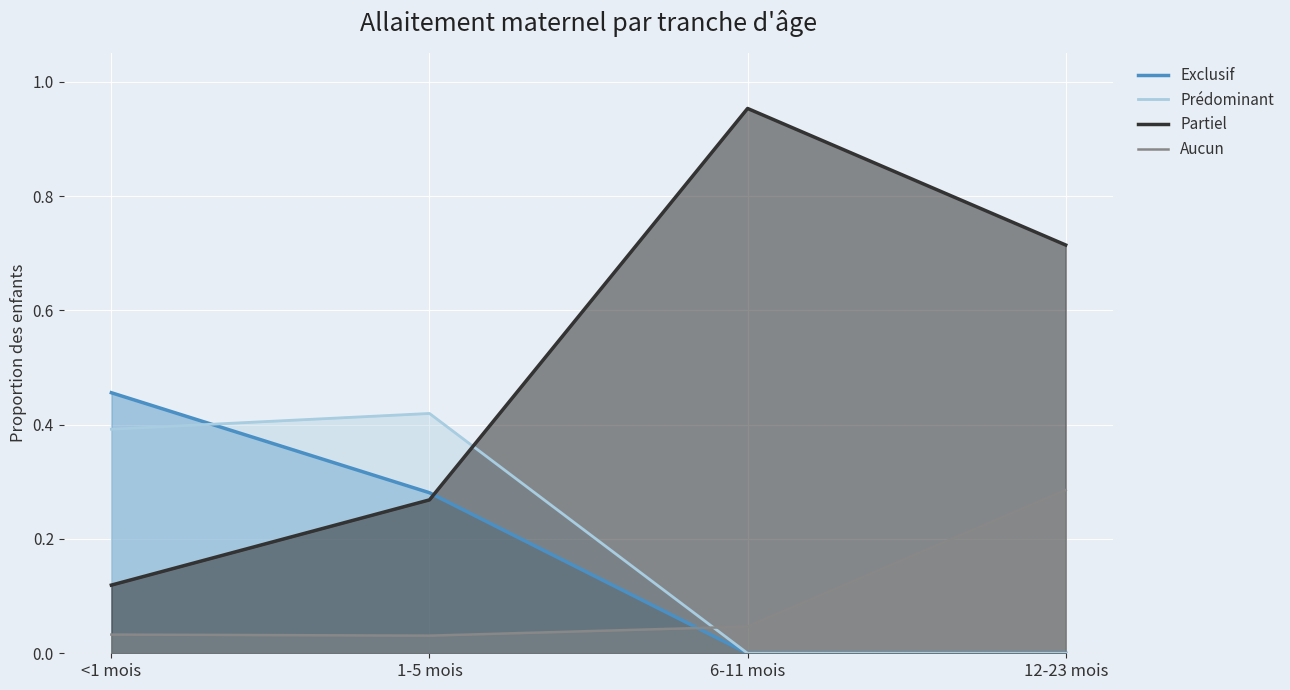

At which label is Aucun closest to 0?

1-5 mois